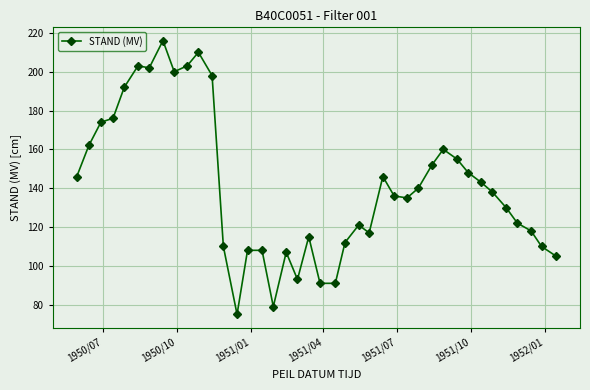

What is the value of the 12th point from the left?

198